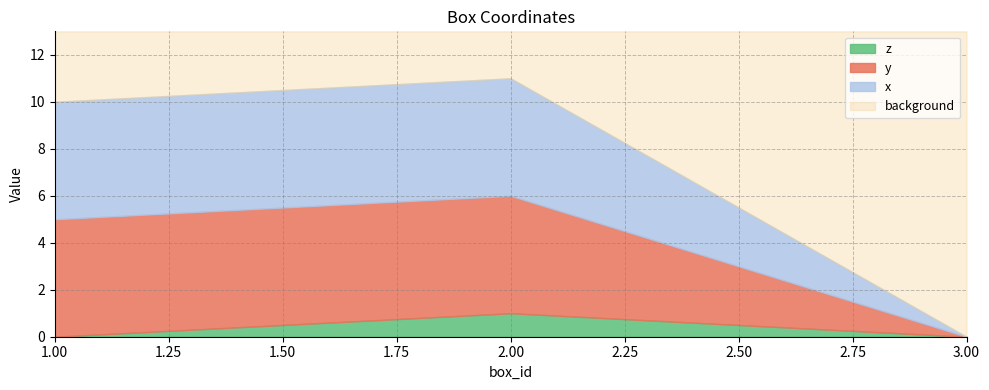

The value of x at 2 is 9. True or false?

False